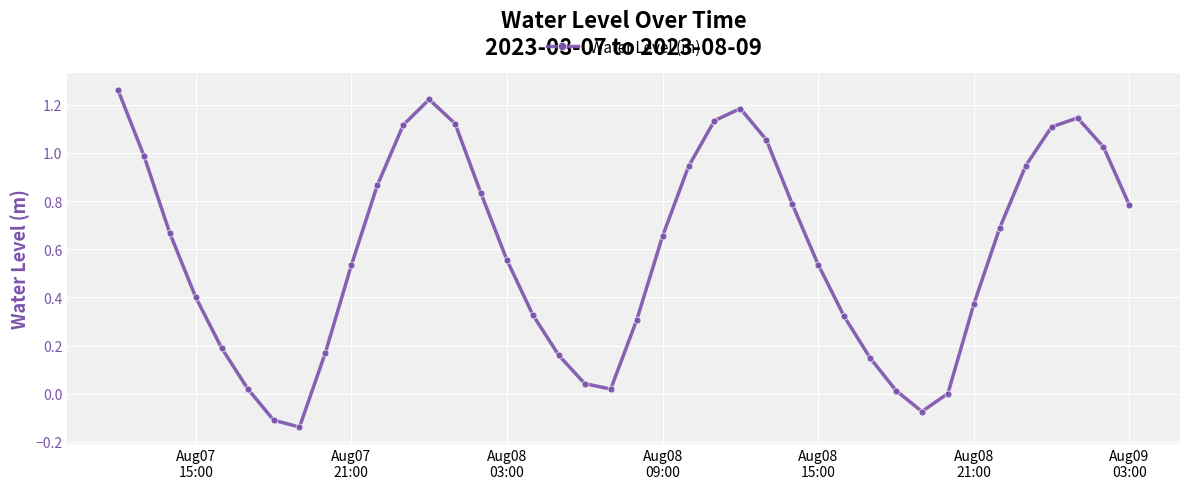

Does the chart have visible grid lines?

Yes